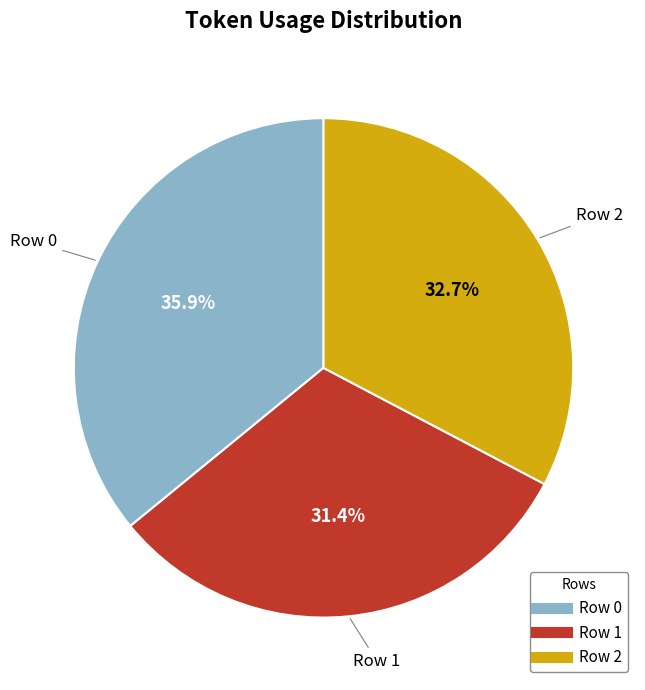

Which category has the smallest portion of the pie?

Row 1